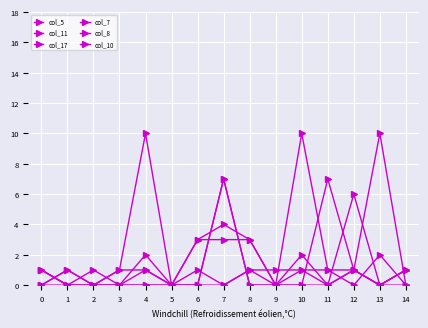

True or false: col_7 has a value of 0 at 5.

True